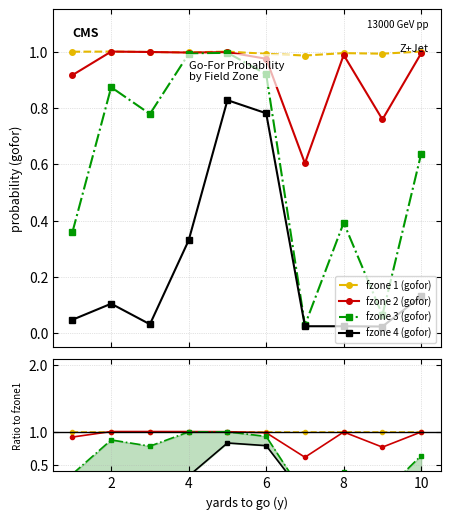

True or false: fzone 3 (gofor) and fzone 2 (gofor) intersect in this chart.

False